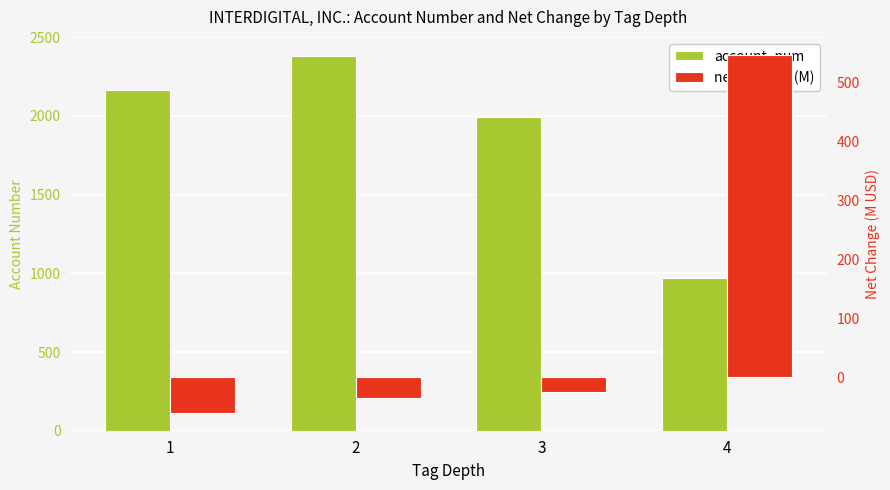

Reading right to left, list all the values displayed in this chart.

account_num: 4=972.5	3=1994.3	2=2382.3	1=2163.3
net_change (M): 4=547.5	3=-25.3	2=-36.0	1=-60.7